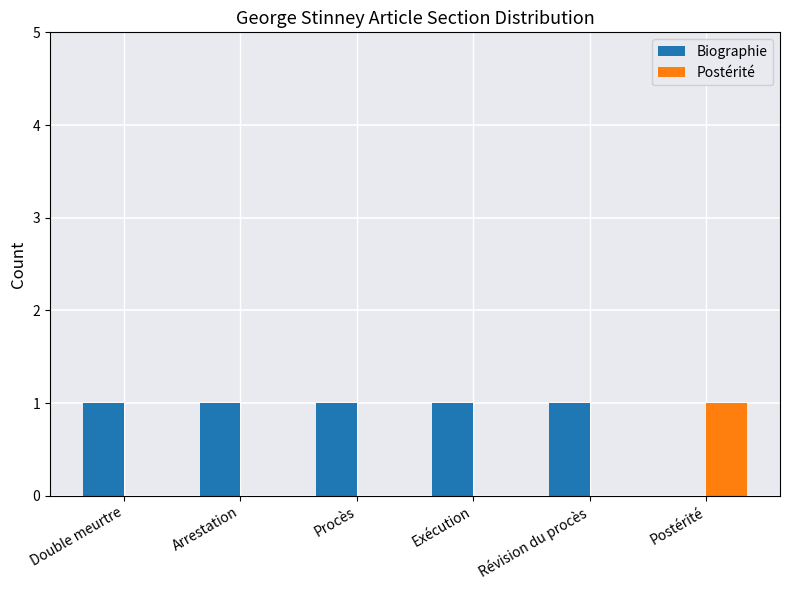

What is the approximate value of Biographie at Révision du procès?

1